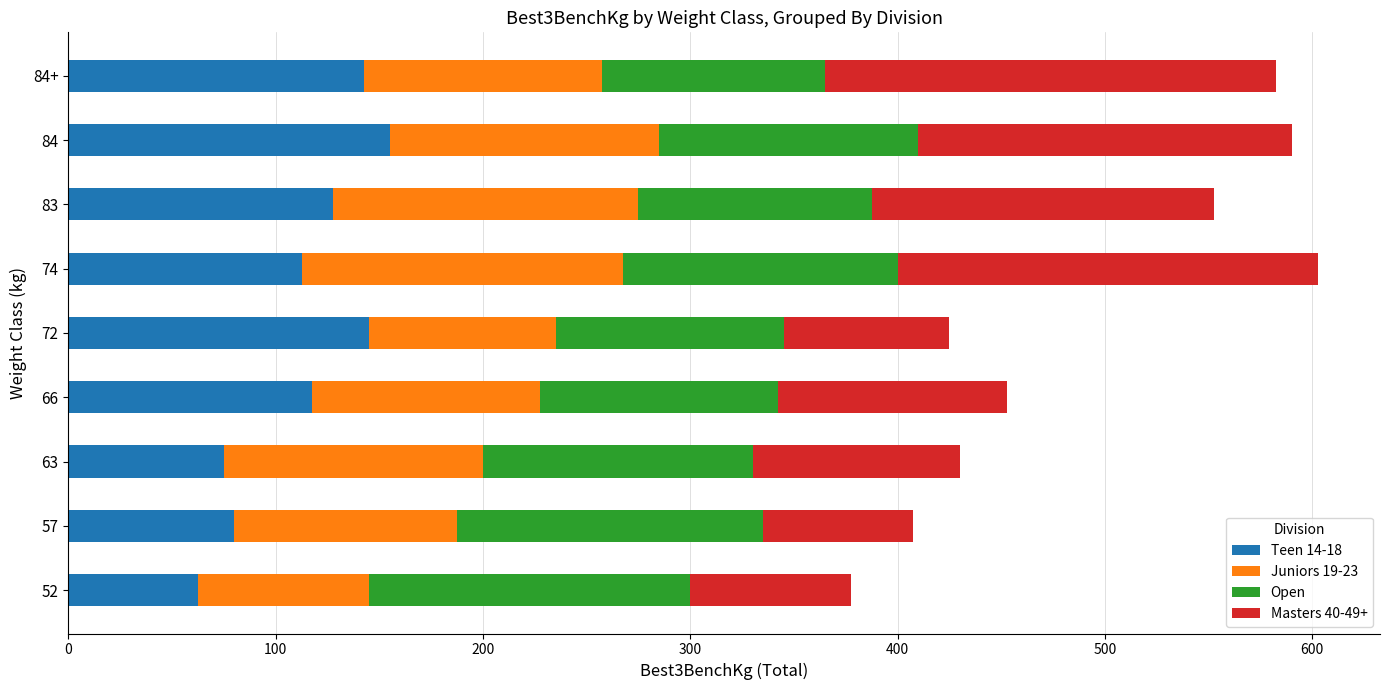

Is it true that Teen 14-18 equals 23.7 at 63?

False